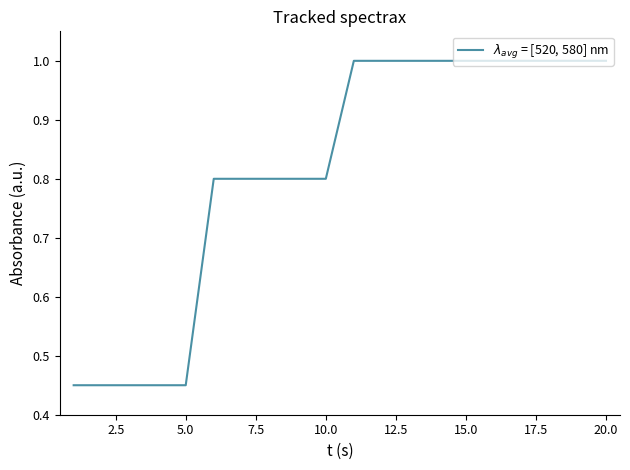

How many series are shown in this chart?

1